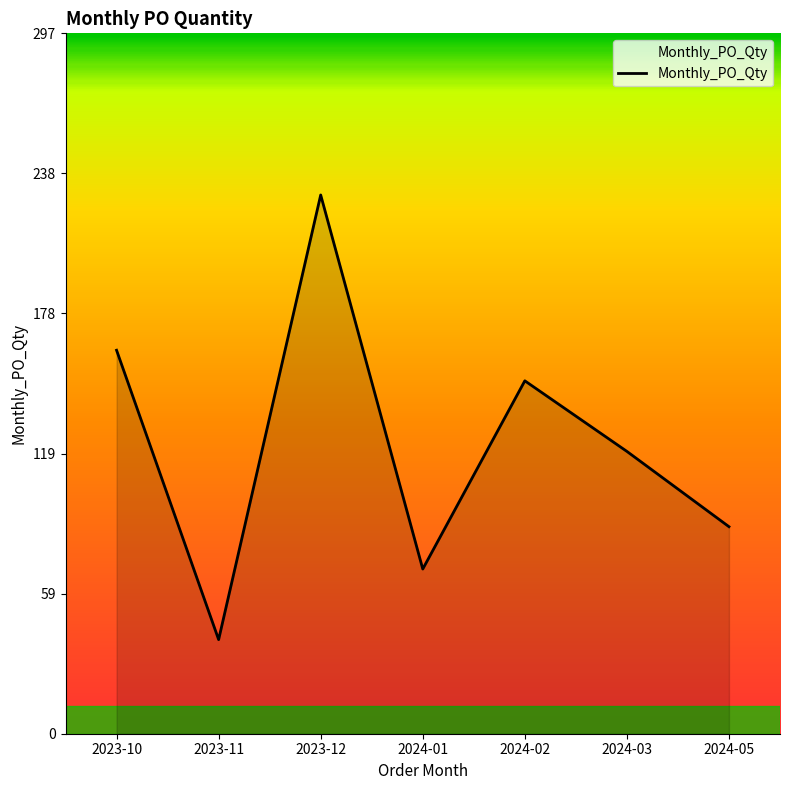

Reading left to right, transcribe all the data shown in this chart.

163	40	229	70	150	120	88